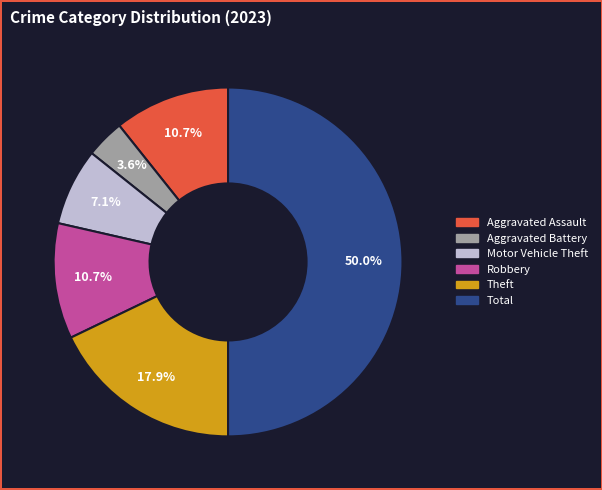

Between Aggravated Battery and Aggravated Assault, which is larger?

Aggravated Assault